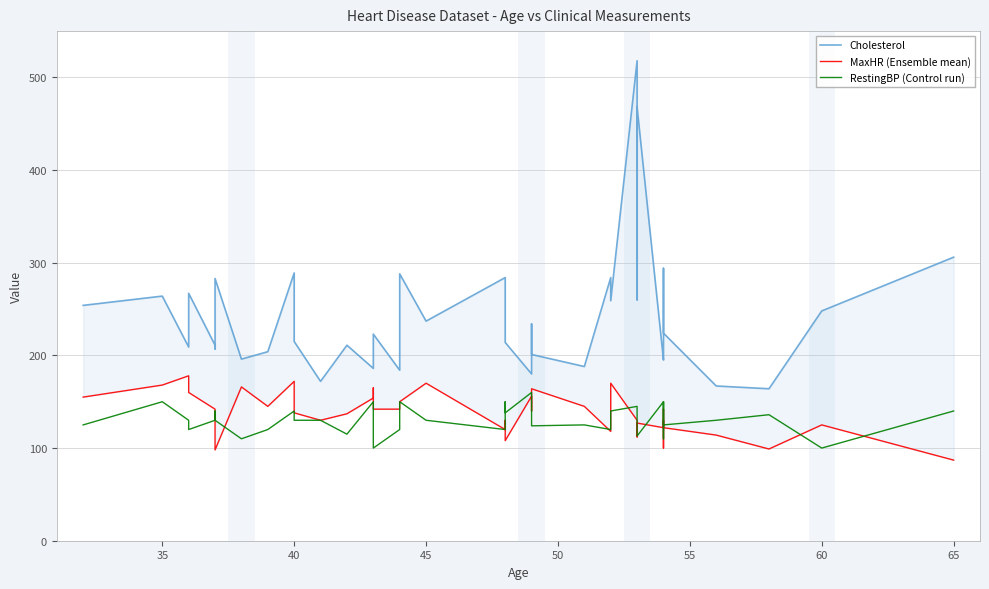

What are all the series names shown in the legend?

Cholesterol, MaxHR (Ensemble mean), RestingBP (Control run)